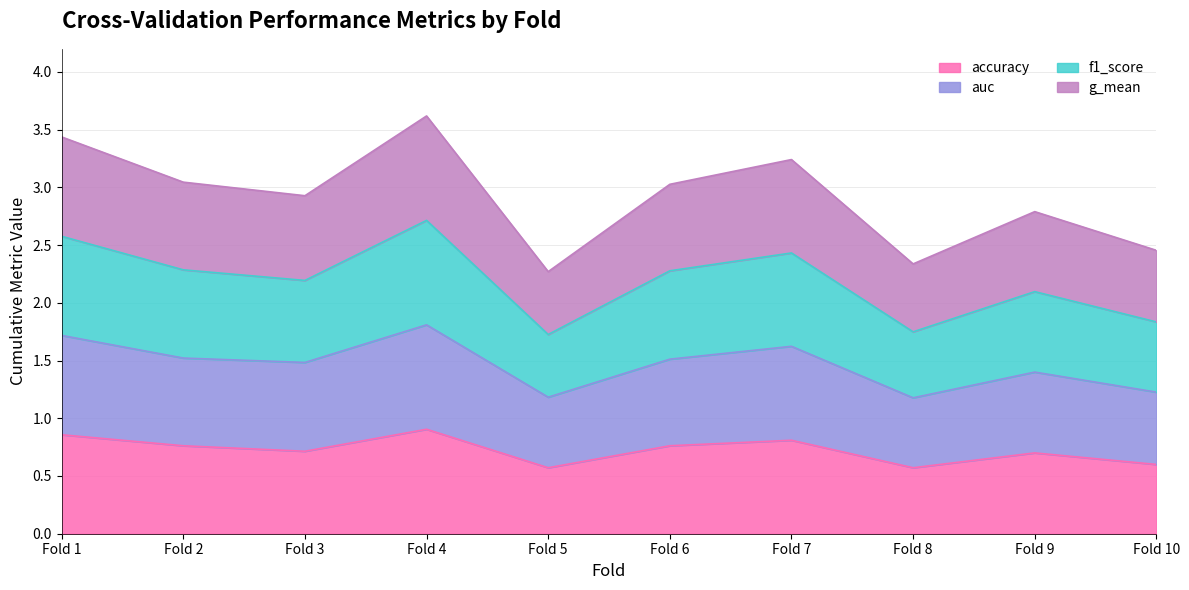

The accuracy series shows 0.8 at Fold 6. True or false?

True